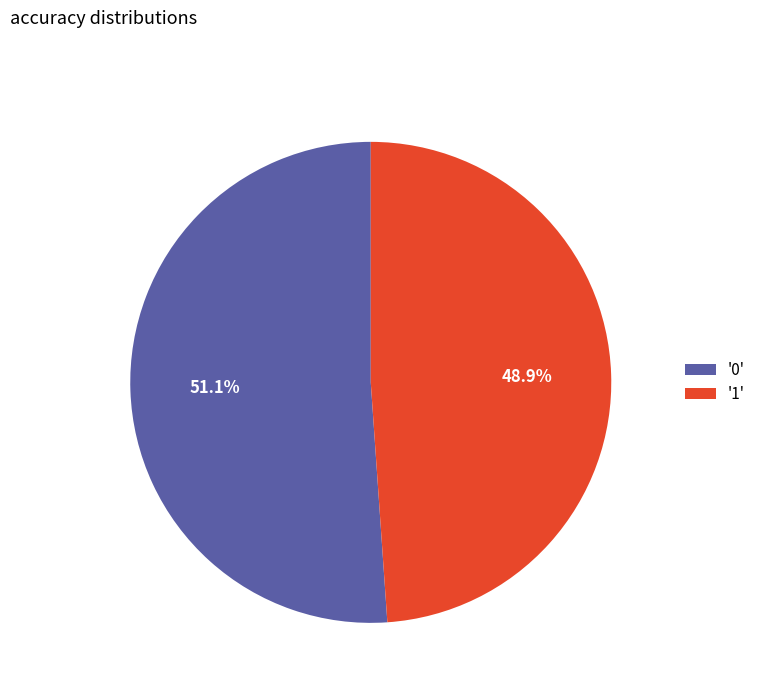

Which has a higher value, '1' or '0'?

'0'